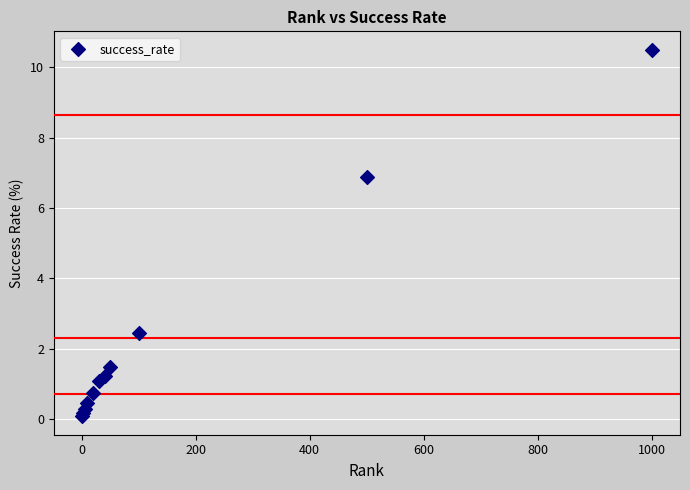

What Y value in the scatter plot is closest to 5?

6.9